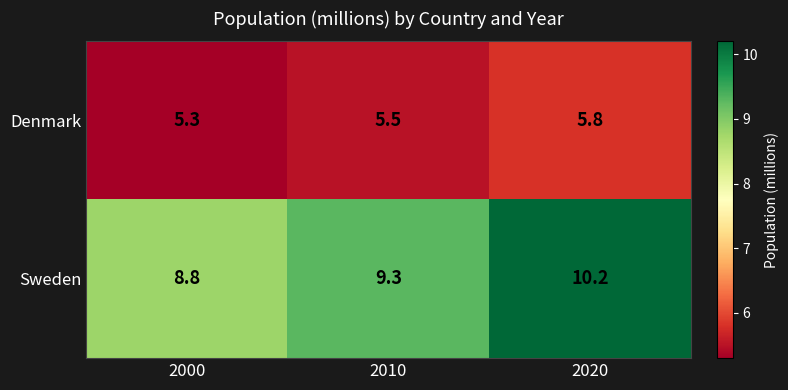

Count the Denmark values in the range 5 to 6.

3